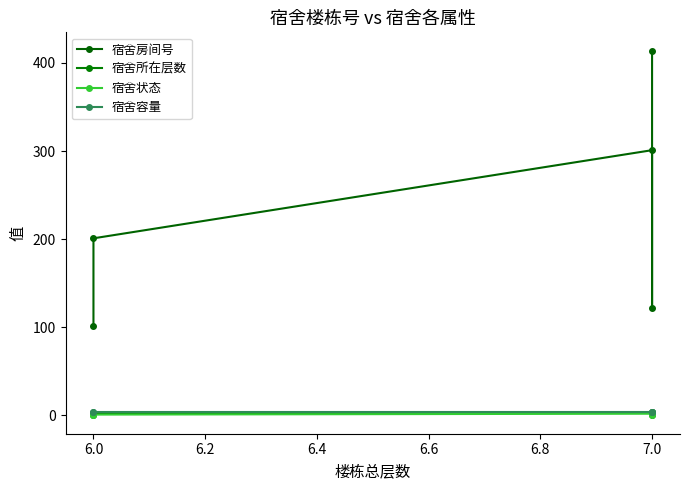

Which series has the widest spread of values?

宿舍房间号